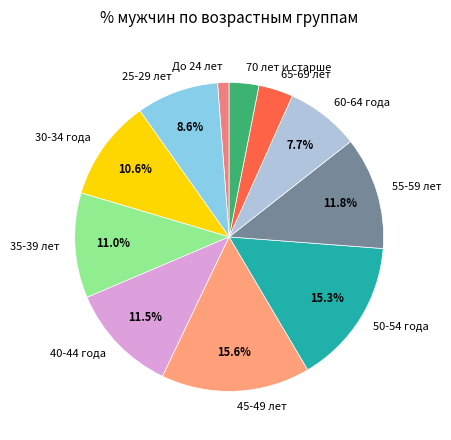

Does 30-34 года account for over 50% of the chart?

No